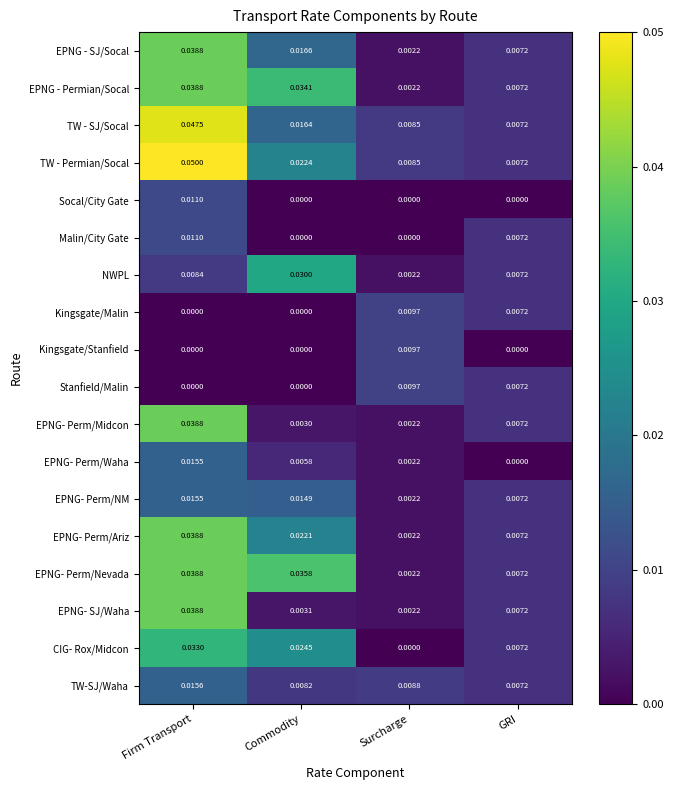

At which category is the sum across all series the highest?

Firm Transport